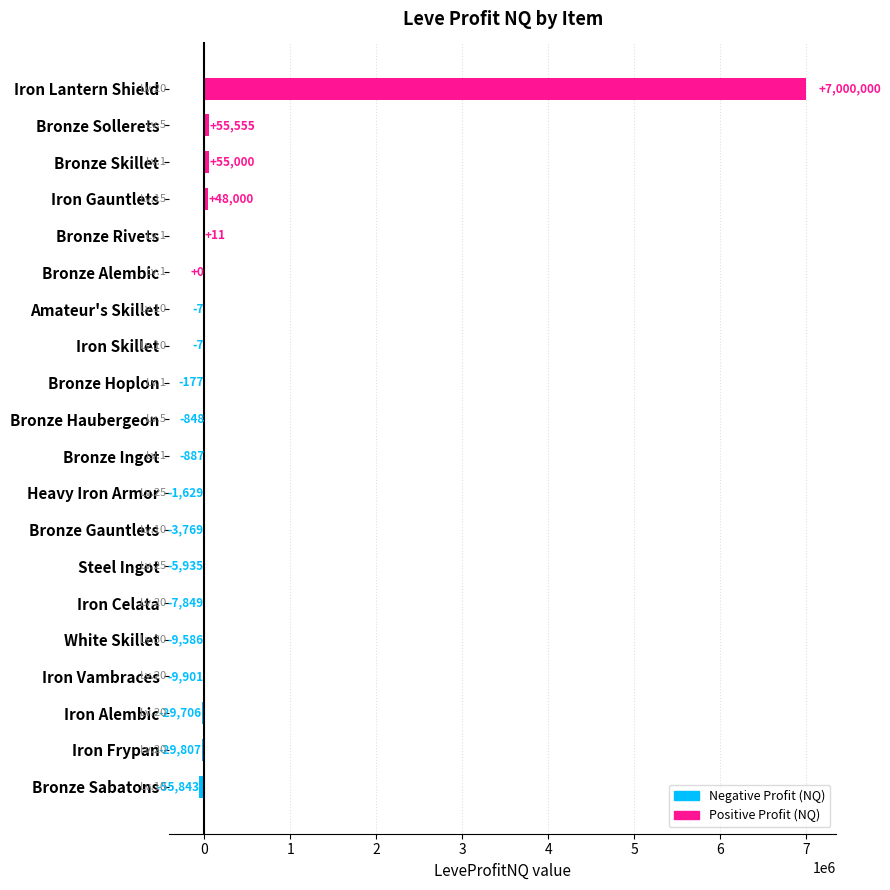

What is the sum of the values at Bronze Skillet and Iron Celata?

47151